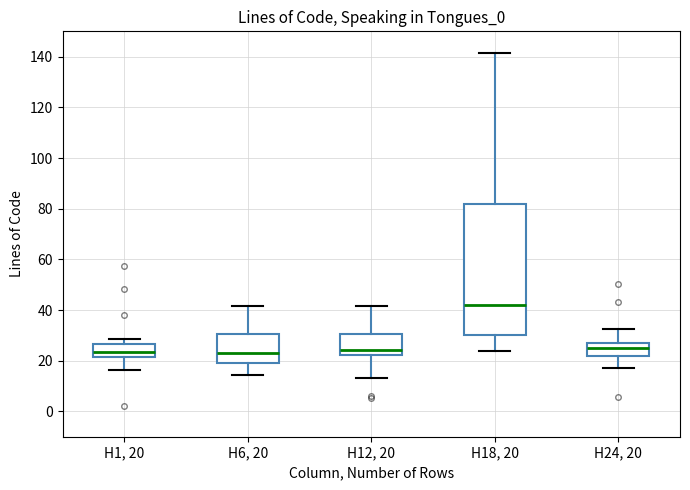

Where does the median line of the box for H12, 20 sit on the y-axis? The values are not printed on the chart, so give them approximately, as read against the axis.

24